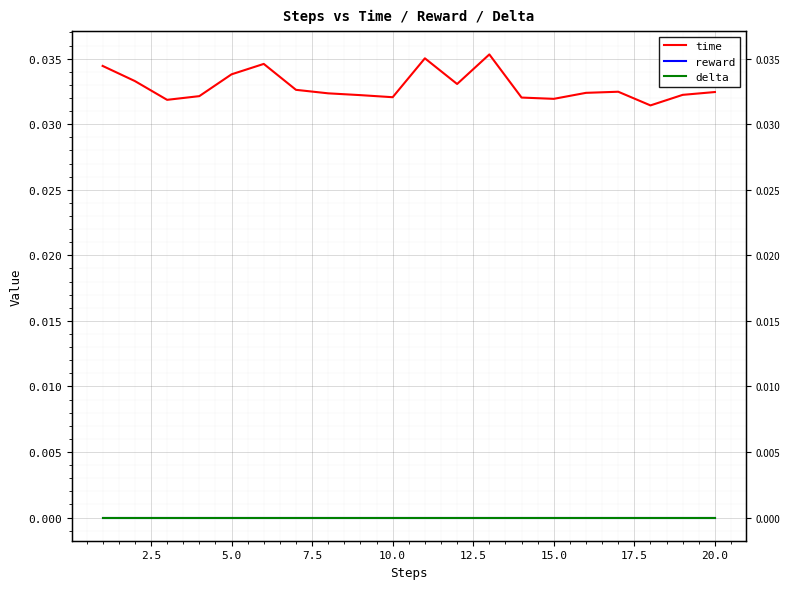

What are all the series names shown in the legend?

time, reward, delta